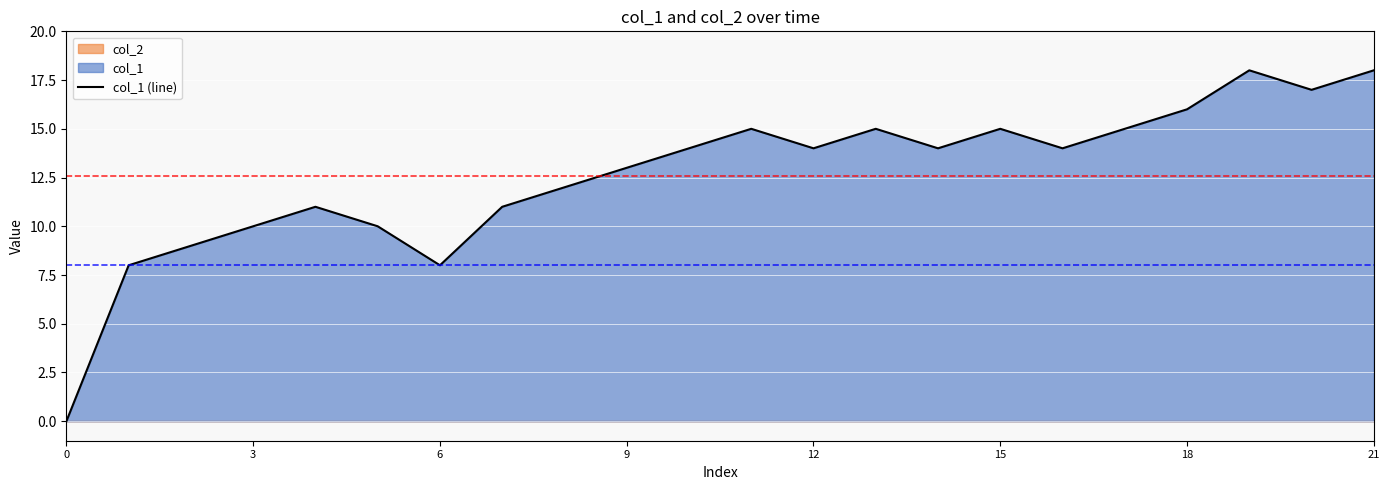

What is the difference between the maximum and minimum values?

18